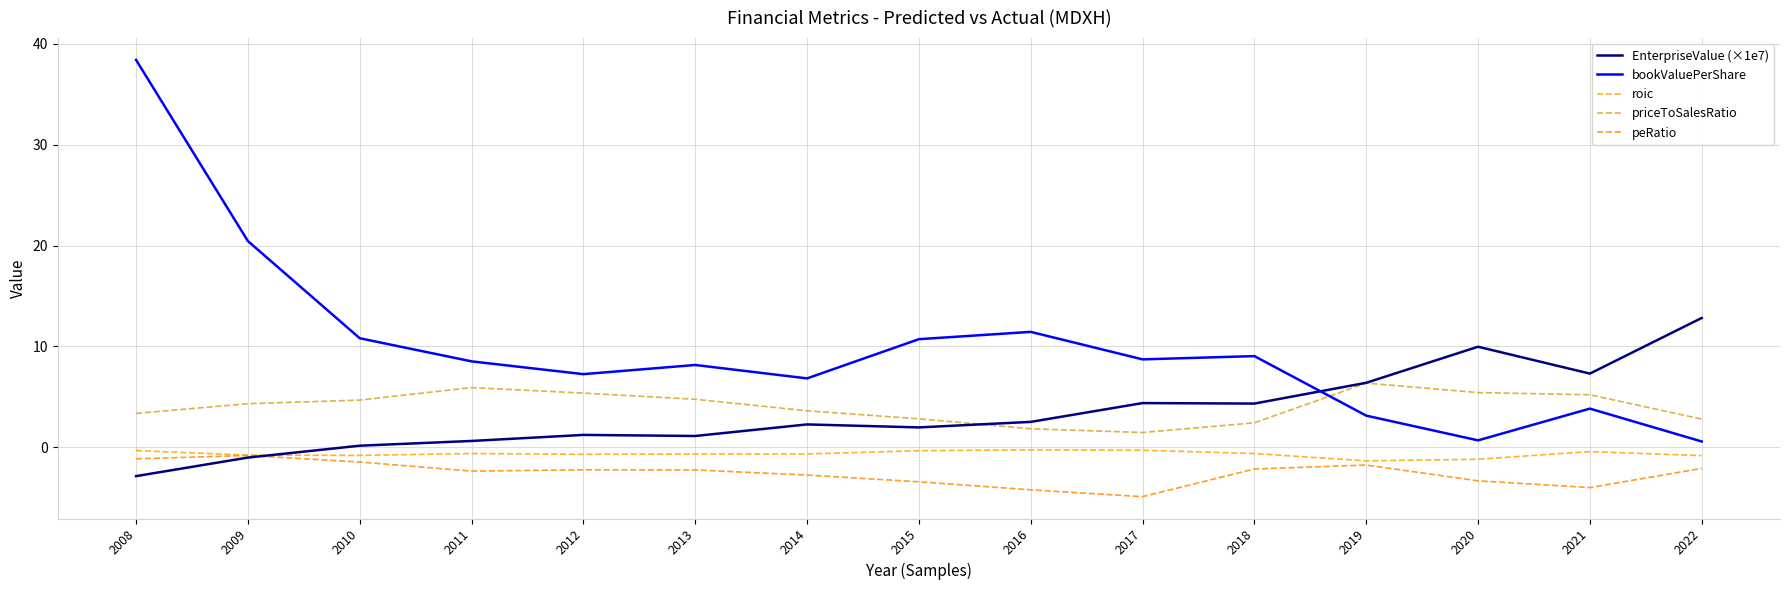

True or false: EnterpriseValue (×1e7) and priceToSalesRatio cross at least once.

True